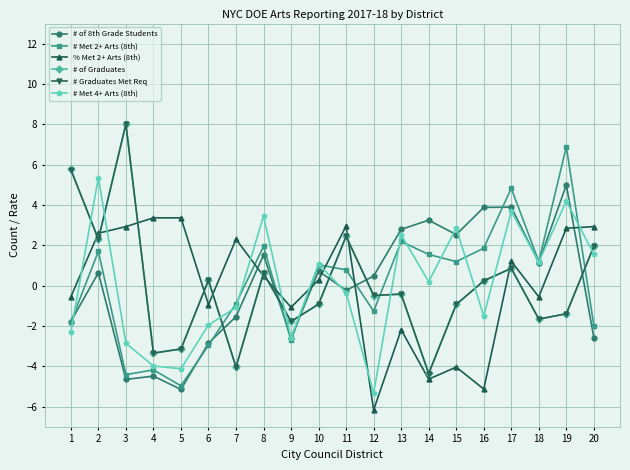

Is it true that # of Graduates equals 3.9 at 1?

False